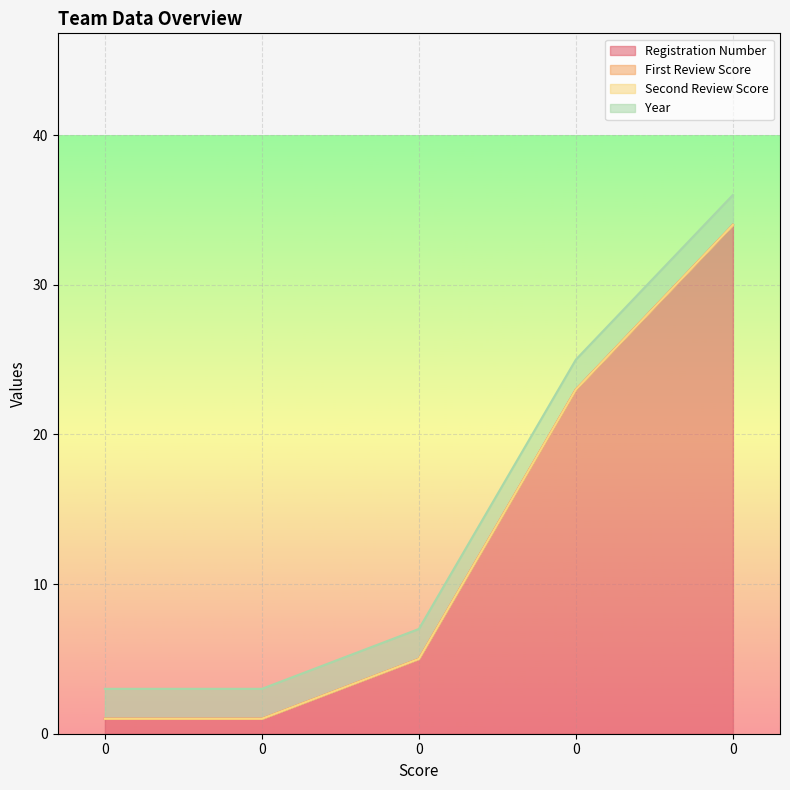

Between 0 and 0, which series saw the biggest shift?

Registration Number